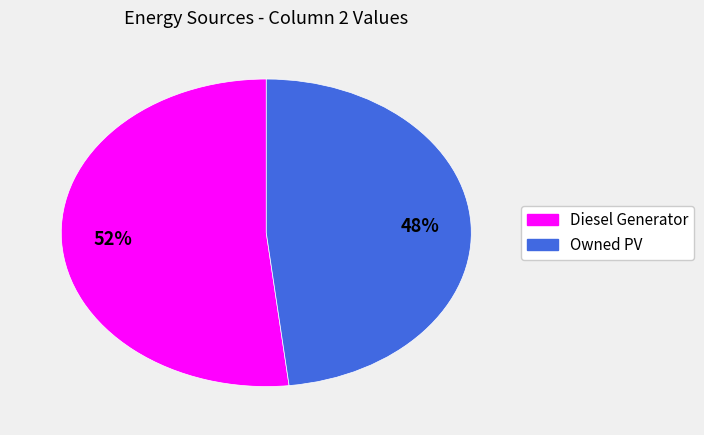

To the nearest percent, what is the difference between the largest and smallest slice percentages?

4%